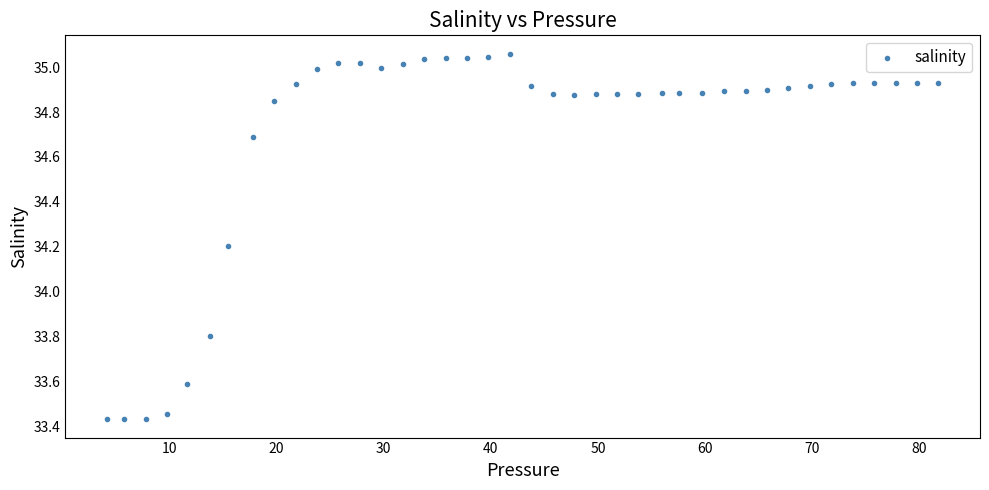

What is the range of X values (max minus min)?

77.6